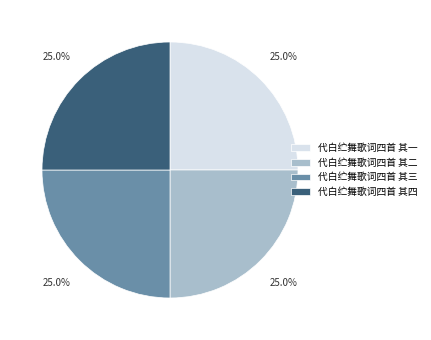

To the nearest percent, what percentage of the pie is 代白纻舞歌词四首 其三?

25%